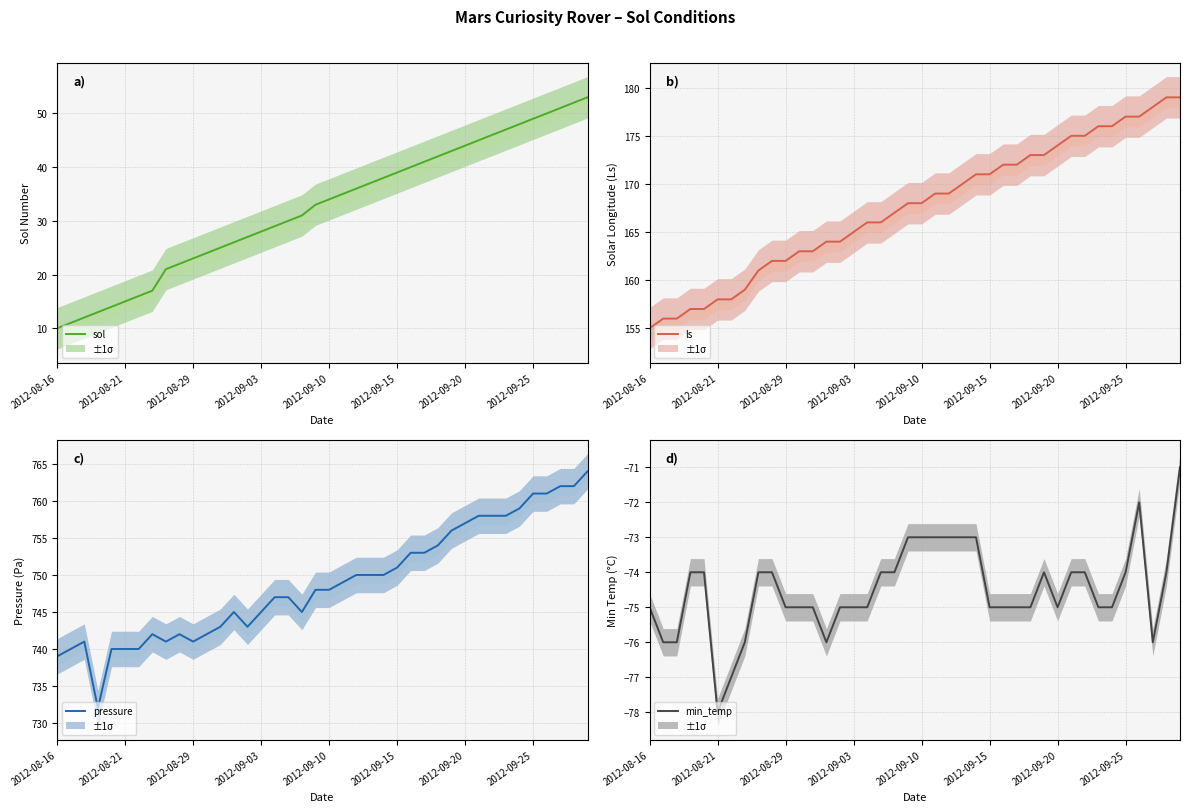

What is the lowest value of the pressure series?

732